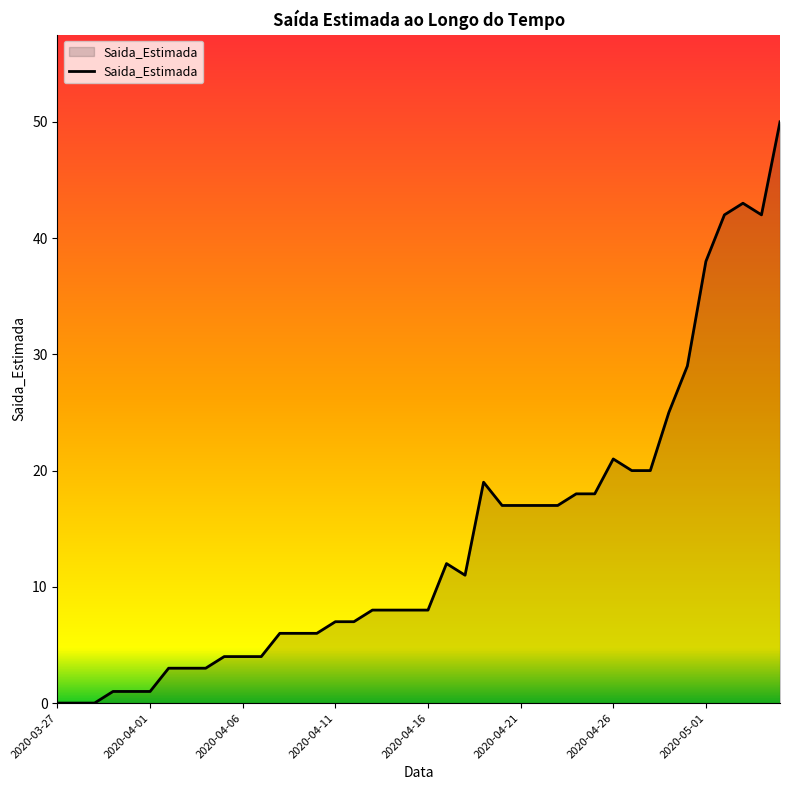

What is the difference between the maximum and minimum values?

50